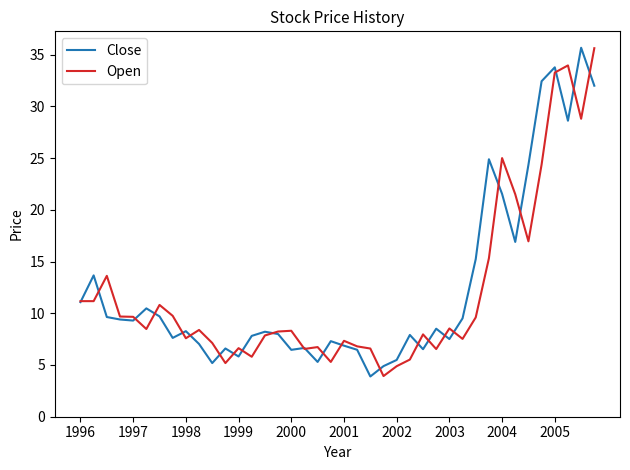

What is the greatest value displayed?

35.7